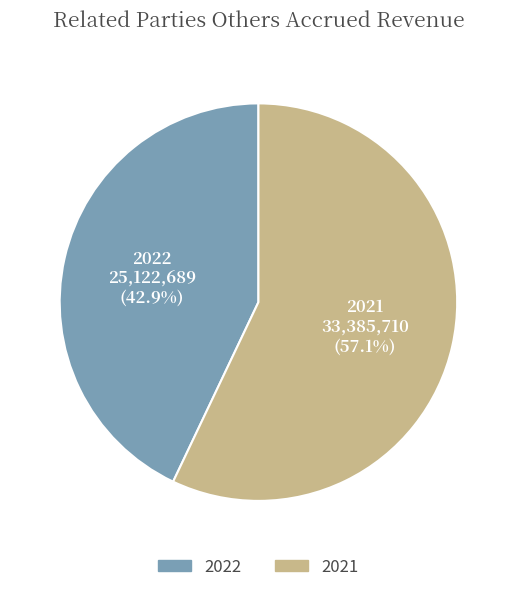

What is the ratio of the value at 2021 to the value at 2022?

1.3